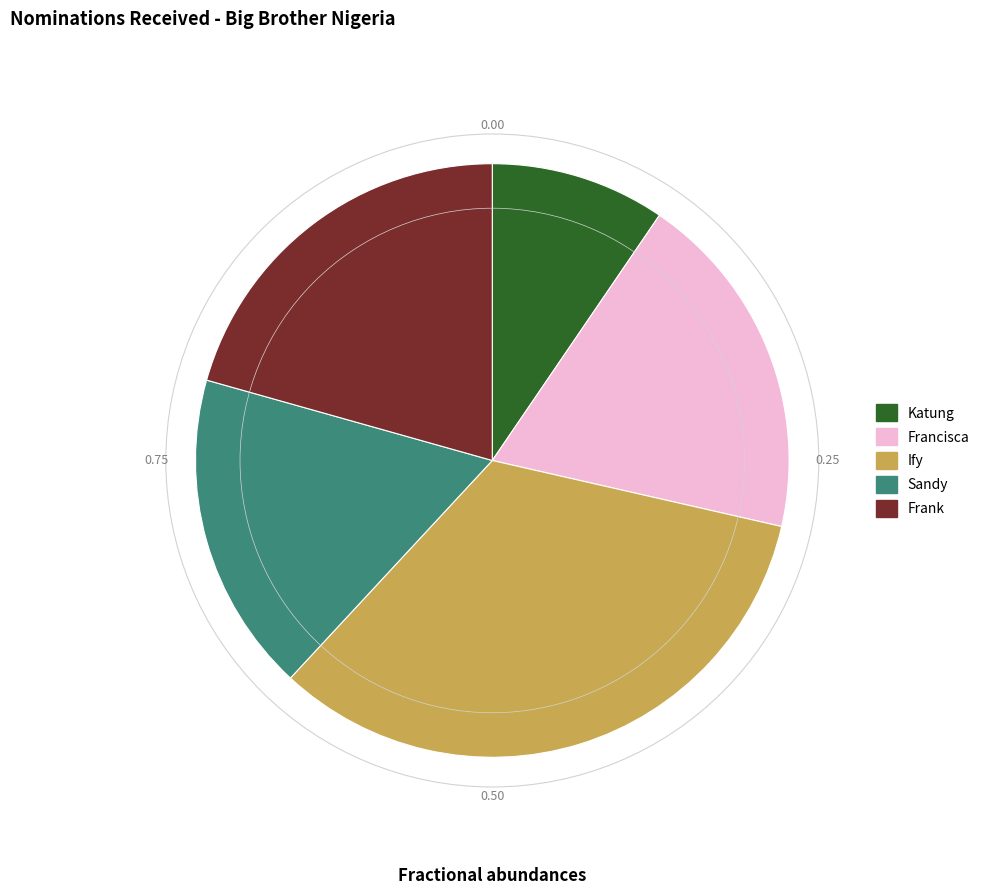

Which category has the smallest portion of the pie?

Katung